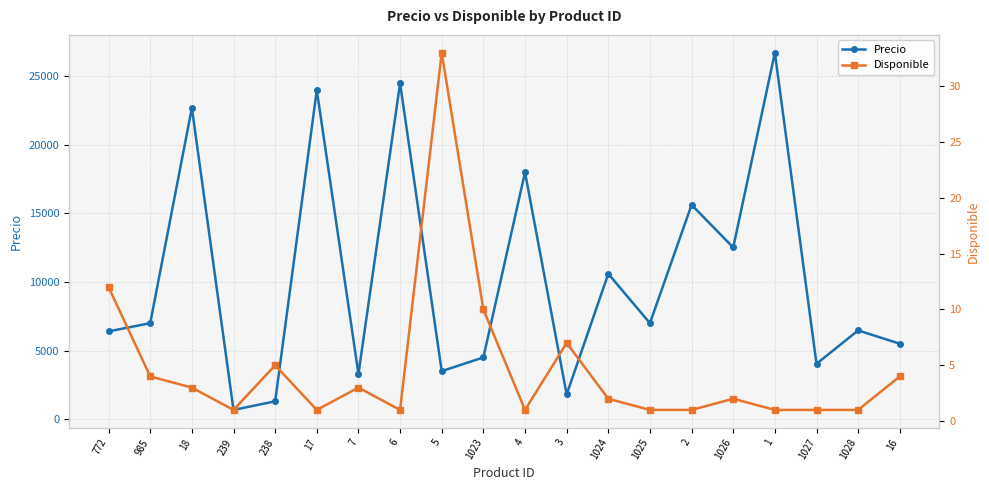

How many series are shown in this chart?

2